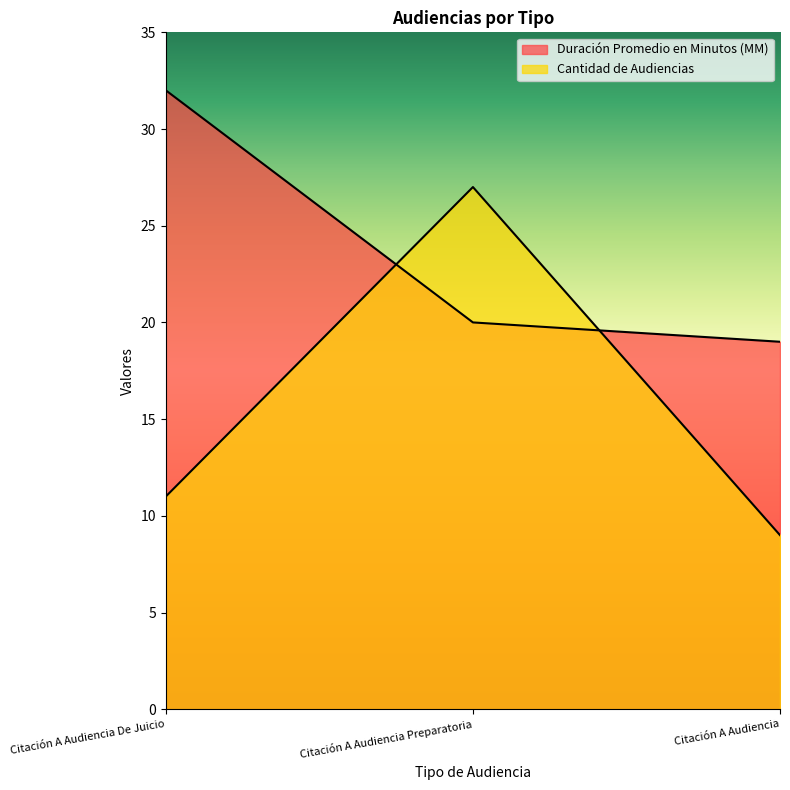

At which label does Cantidad de Audiencias reach its minimum?

Citación A Audiencia